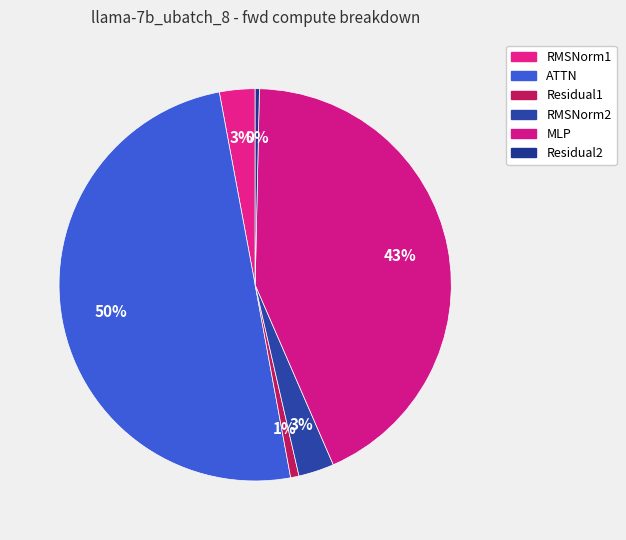

Count the number of slices in the pie.

6